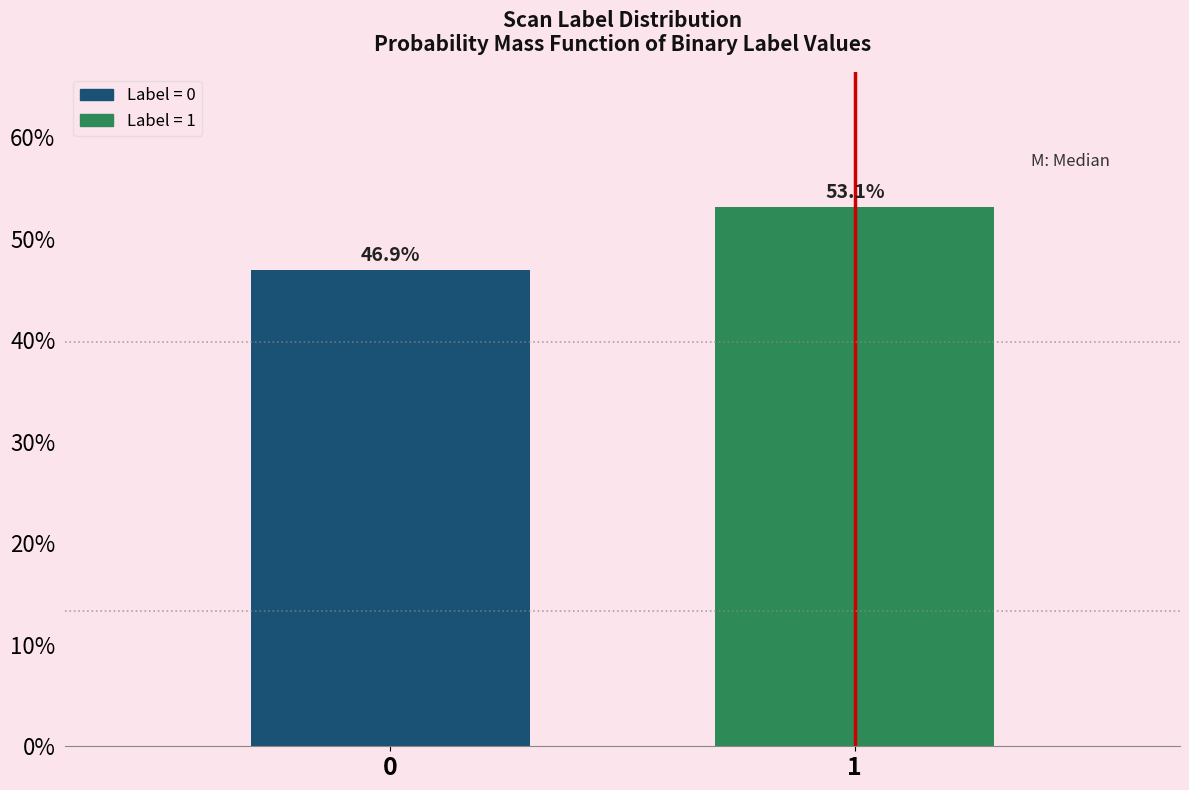

Reading left to right, what are all the values shown in this chart?

46.9	53.1